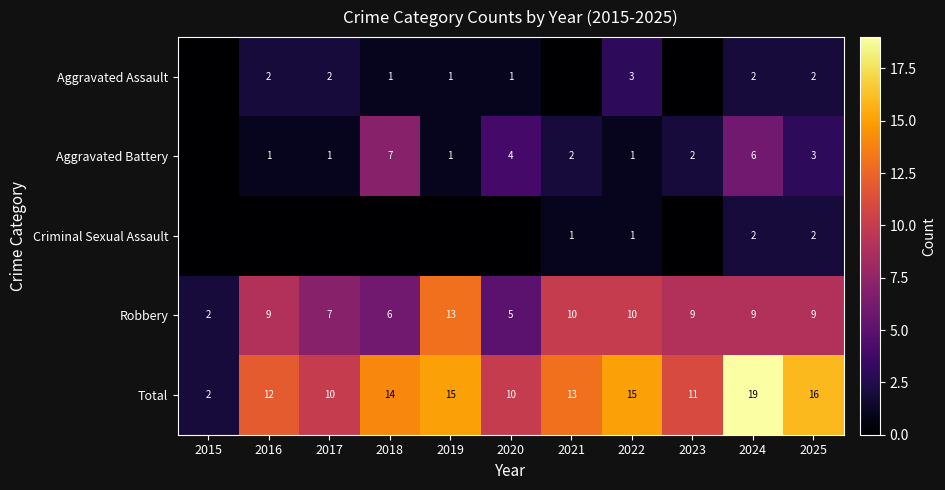

Is it true that Total equals 8 at 2022?

False